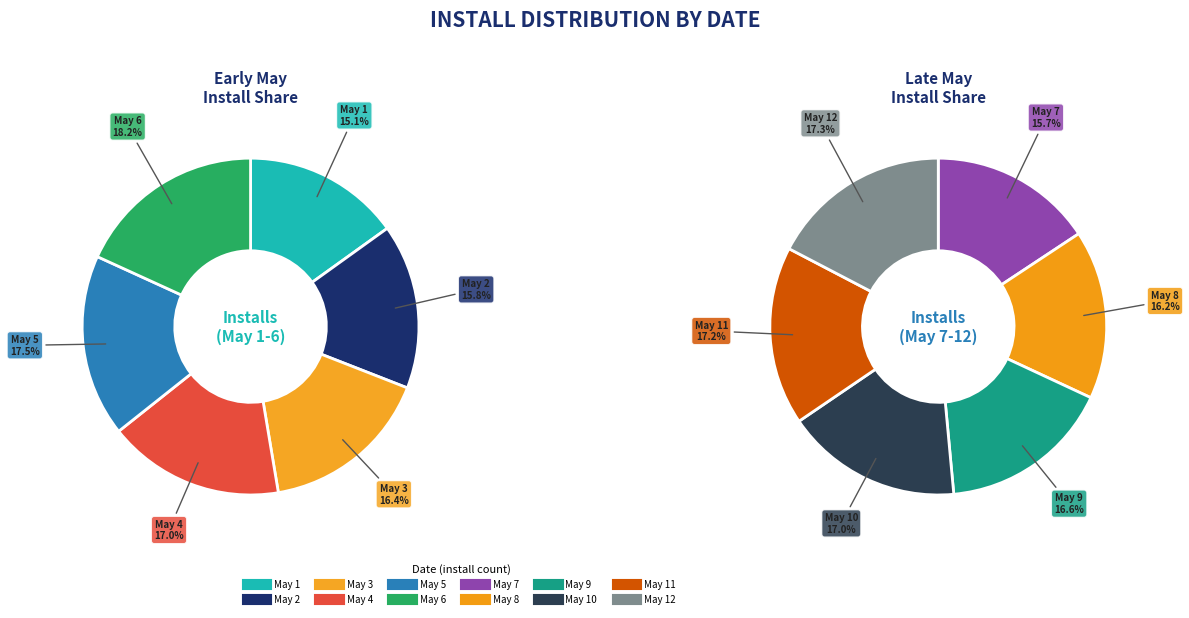

Which category has the smallest portion of the pie?

2025-05-01